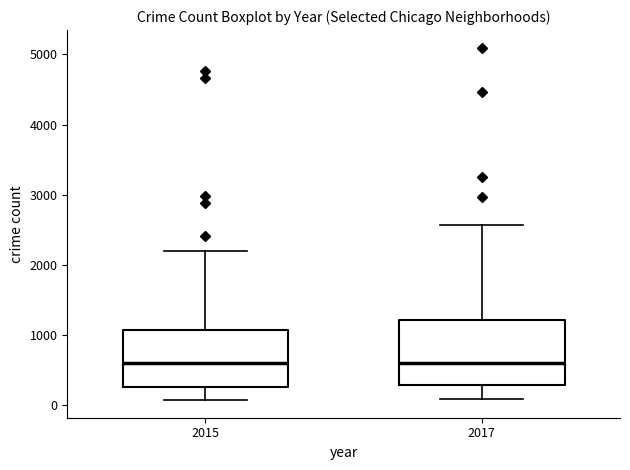

Reading left to right, transcribe this box plot: for each box, give where its median line is, the range the box spans, and where its two whiskers end, as read against the y-axis. The values are not printed on the chart, so give them approximately, as read against the axis.

2015: median 600, box 300 to 1100, whiskers 100 to 2200
2017: median 600, box 300 to 1200, whiskers 100 to 2600